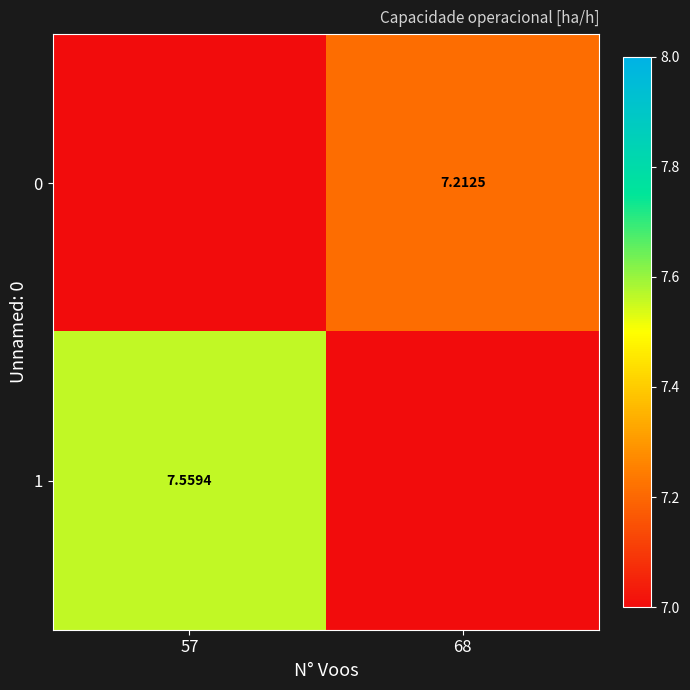

Is it true that 0 equals 7.2 at 68?

True